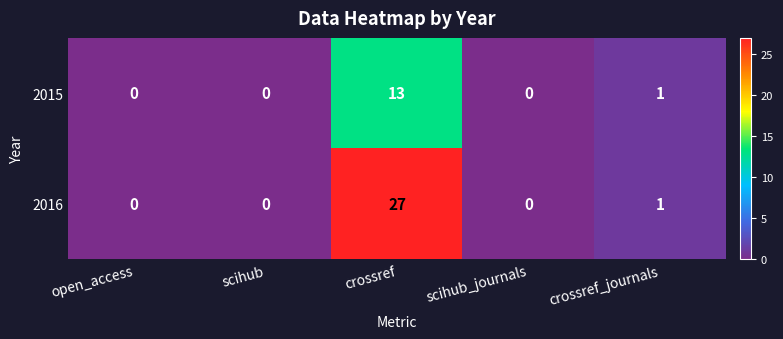

Which series has the largest range (max minus min)?

2016